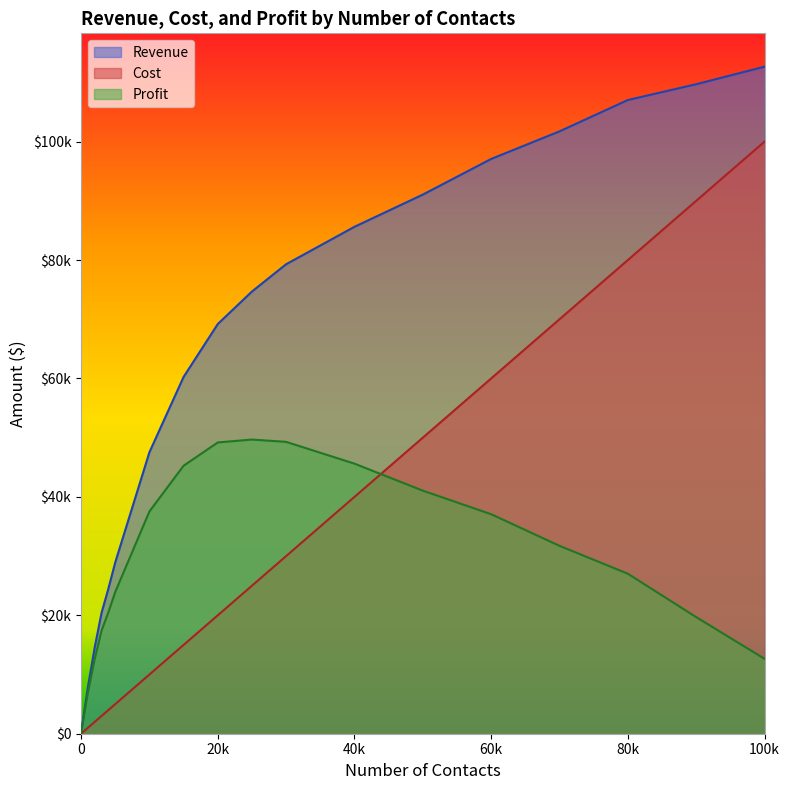

Is it true that Profit equals 4596 at 500?

False